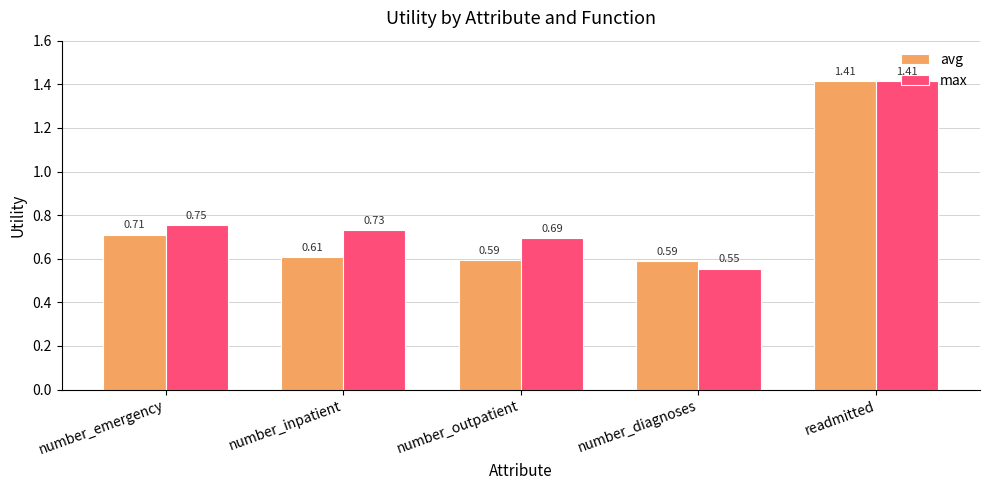

How many distinct data groups are displayed?

2